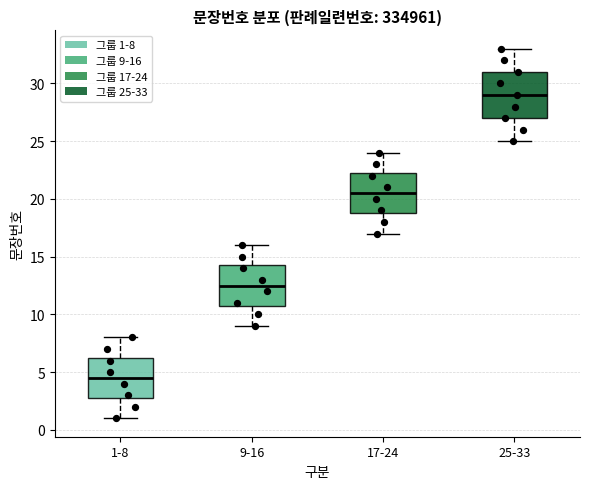

Which box has the highest median line?

25-33